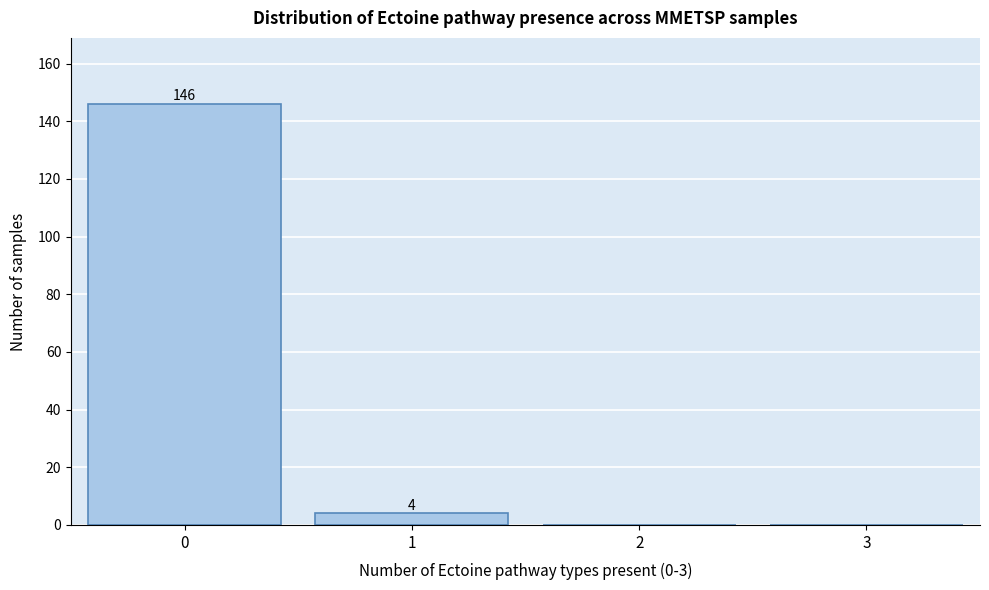

Reading left to right, list all the values displayed in this chart.

0=146	1=4	2=0	3=0